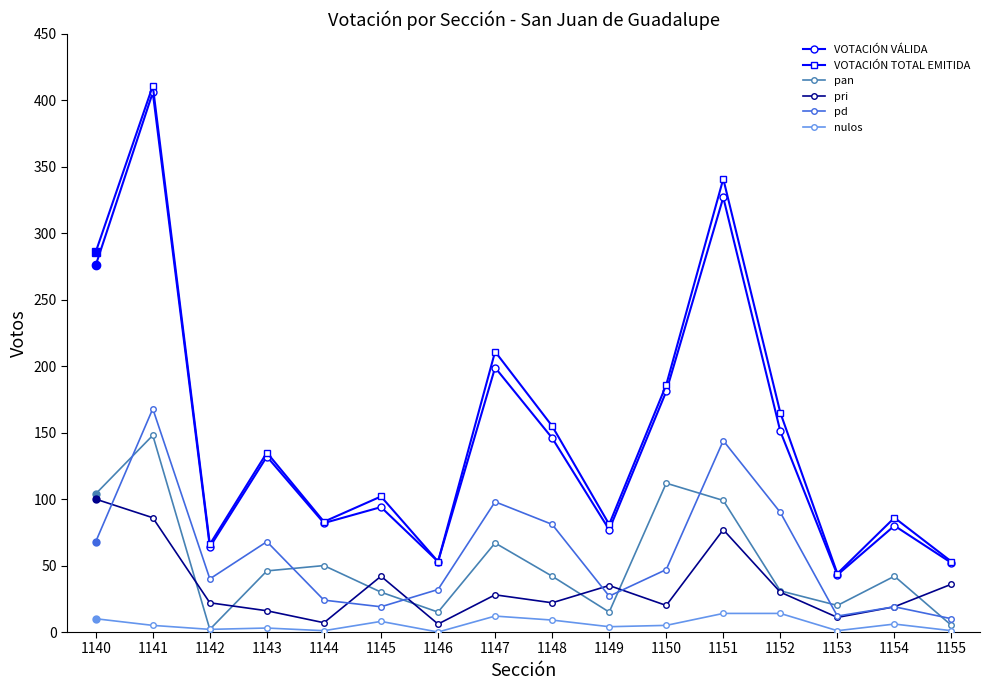

At how many categories does at least one series exceed 224?

3